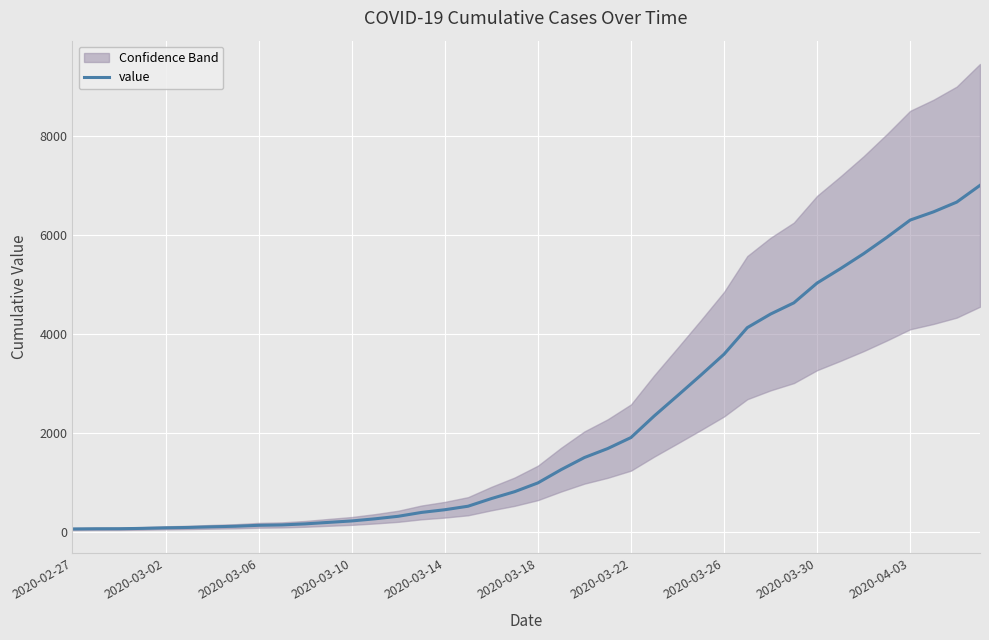

Does the chart display data point markers on the line(s)?

No